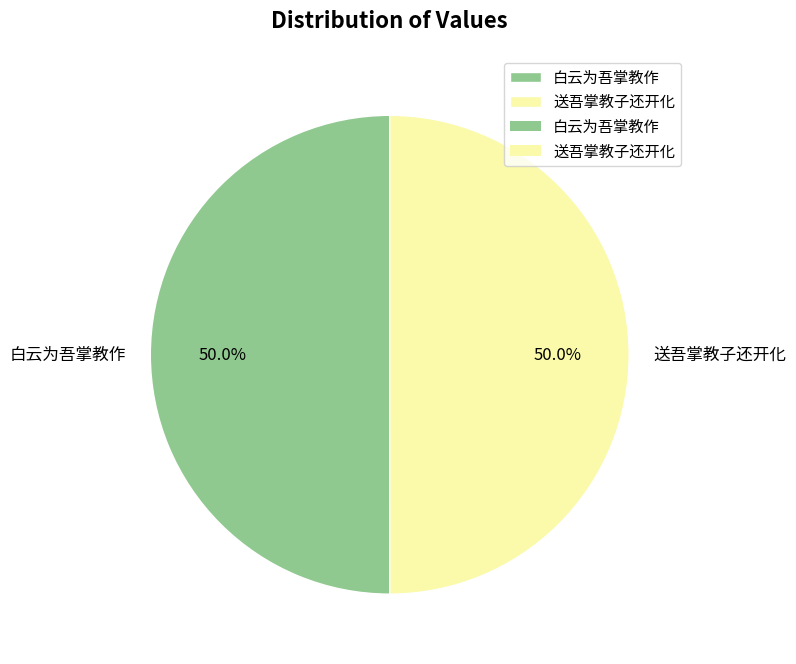

To the nearest percent, what percentage of the pie is 白云为吾掌教作?

50%